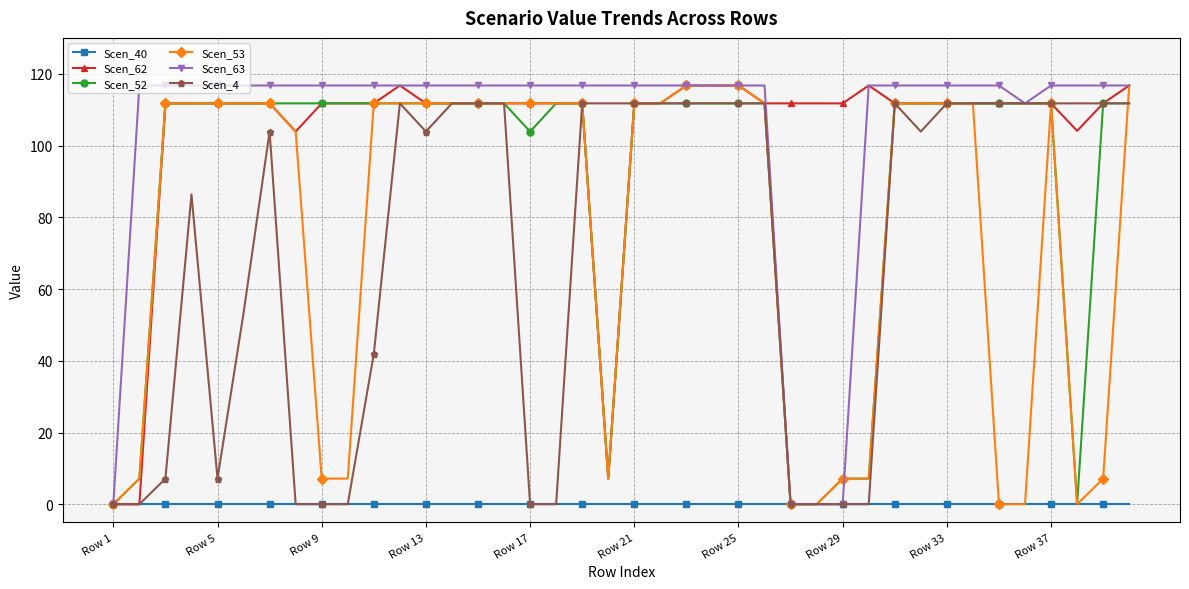

After their last crossing, which series has the higher values: Scen_63 or Scen_52?

Scen_63